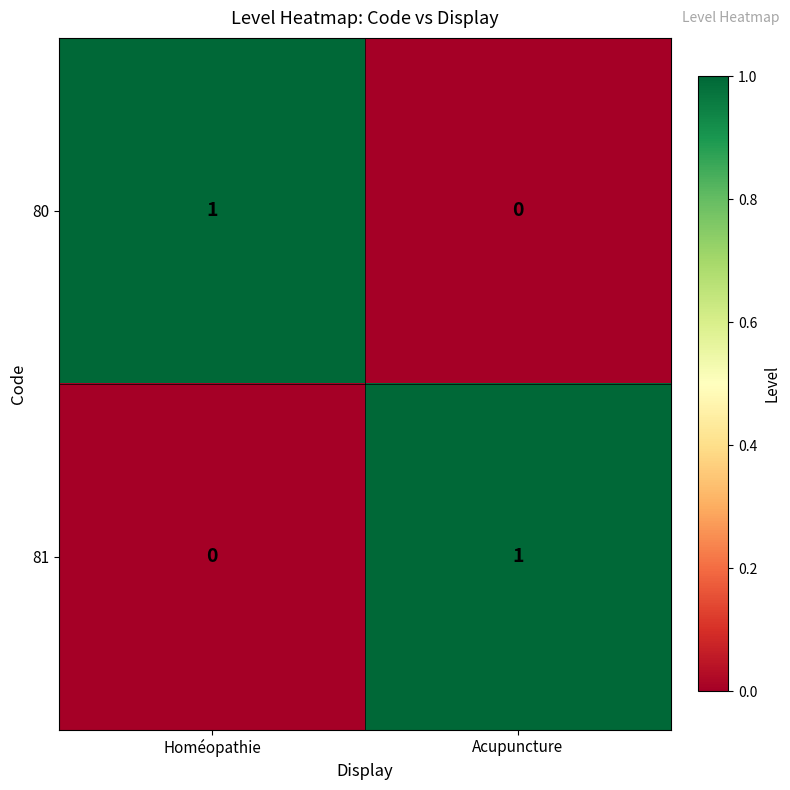

Which category has the highest value in the 80 series?

Homéopathie